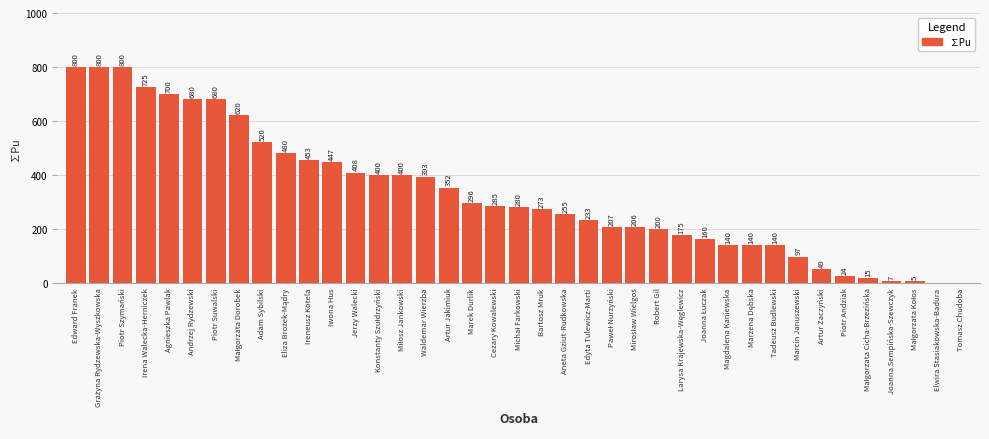

What is the maximum value shown in the chart?

800.0